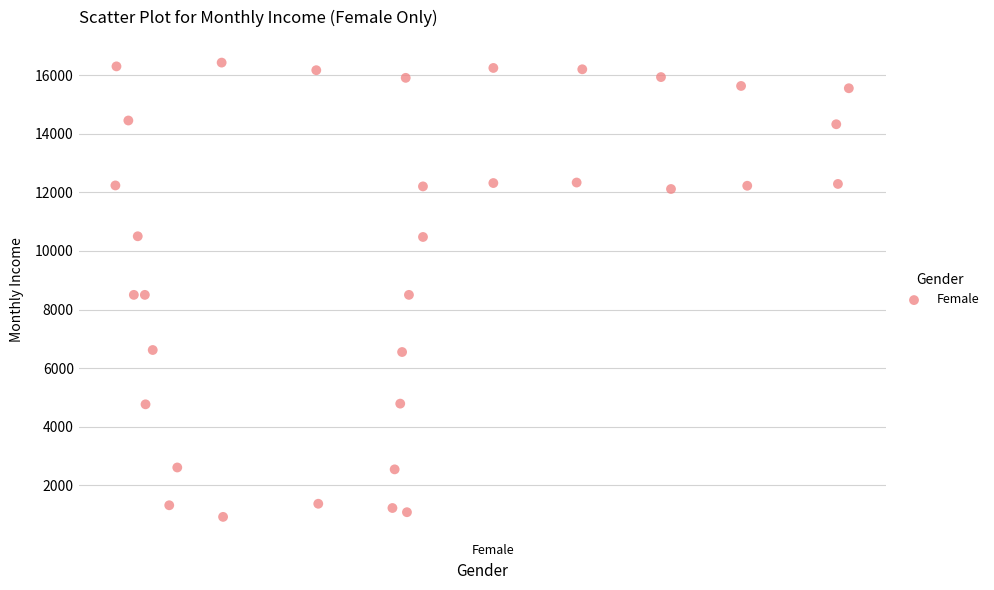

What is the range of Y values (max minus min)?

15503.2